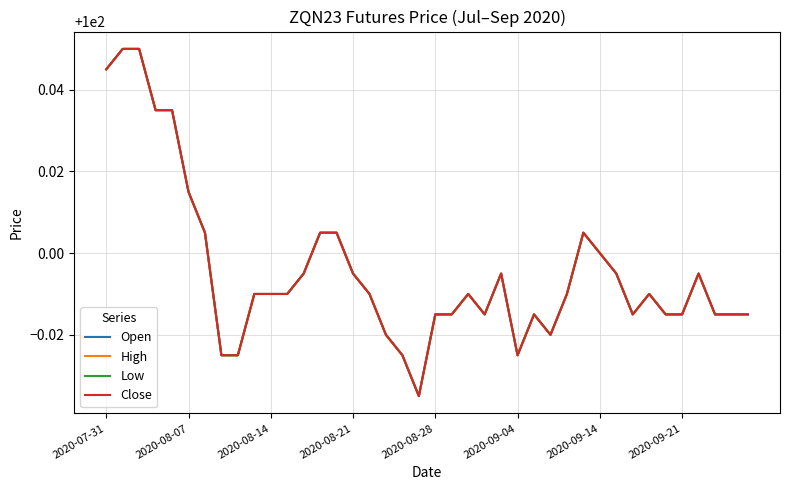

What is the average value of the Close series?

100.0